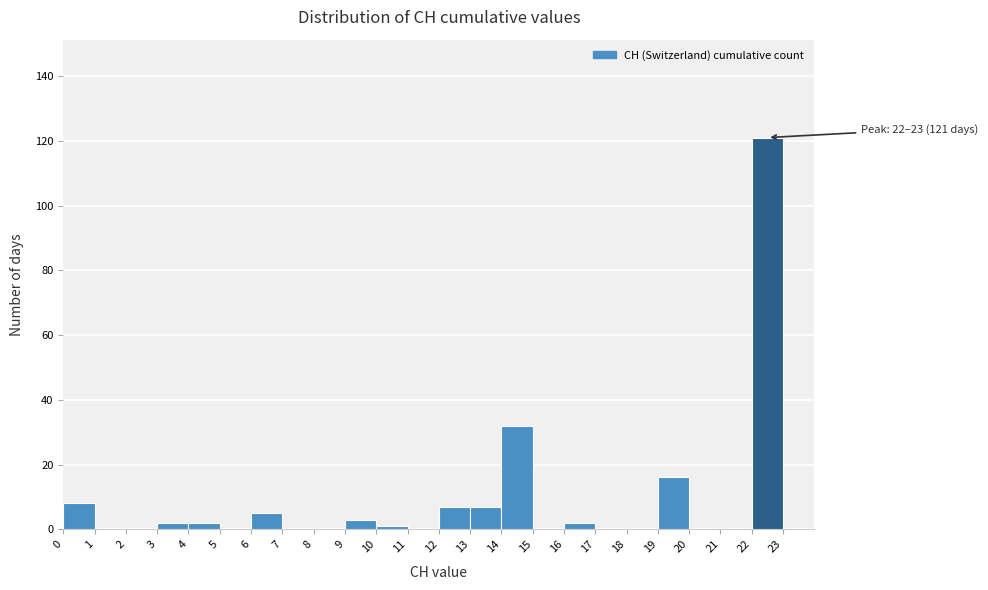

Over which range of the x-axis is the bar tallest?

22 to 23